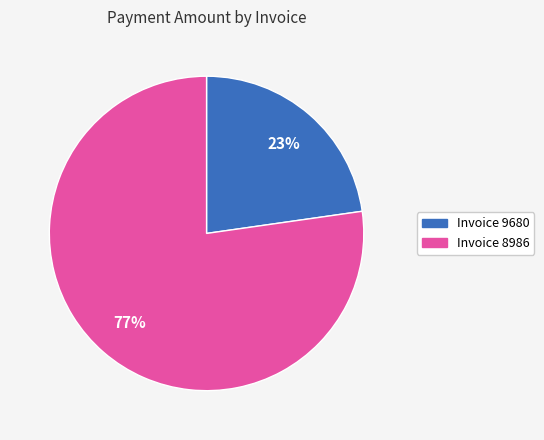

Which has a higher value, Invoice 8986 or Invoice 9680?

Invoice 8986